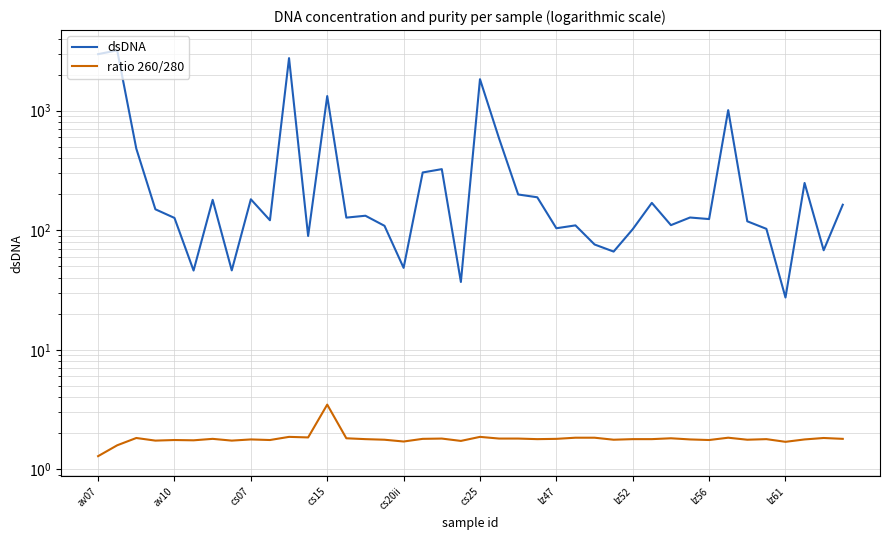

What are all the series names shown in the legend?

dsDNA, ratio 260/280